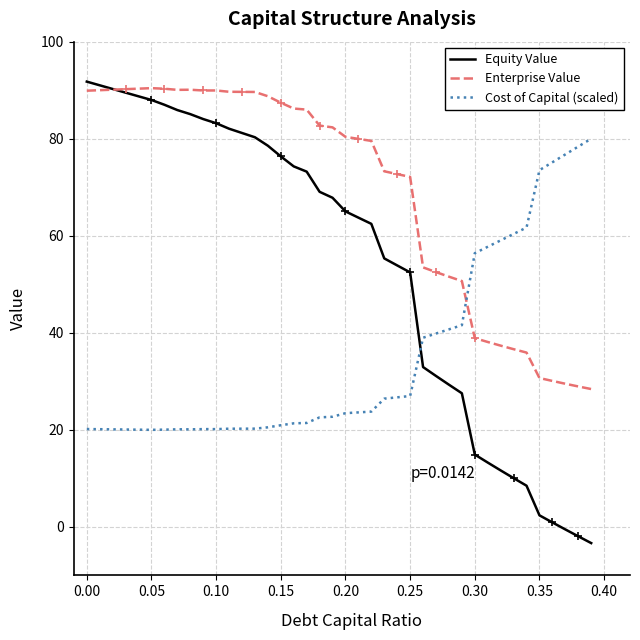

What is the smallest value displayed?

-3.3